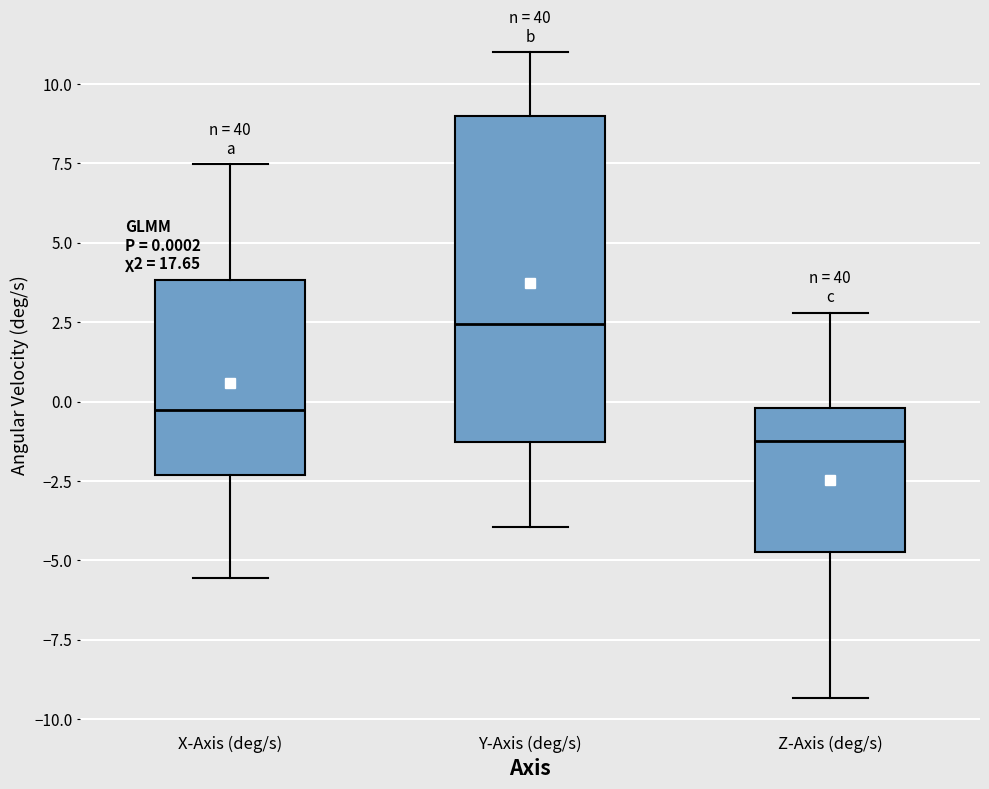

Which box is the tallest, from its lower edge to its upper edge?

Y-Axis (deg/s)